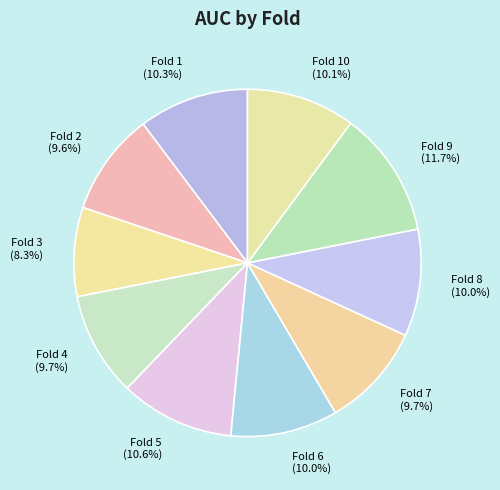

To the nearest percent, what is the difference between the largest and smallest slice percentages?

3%